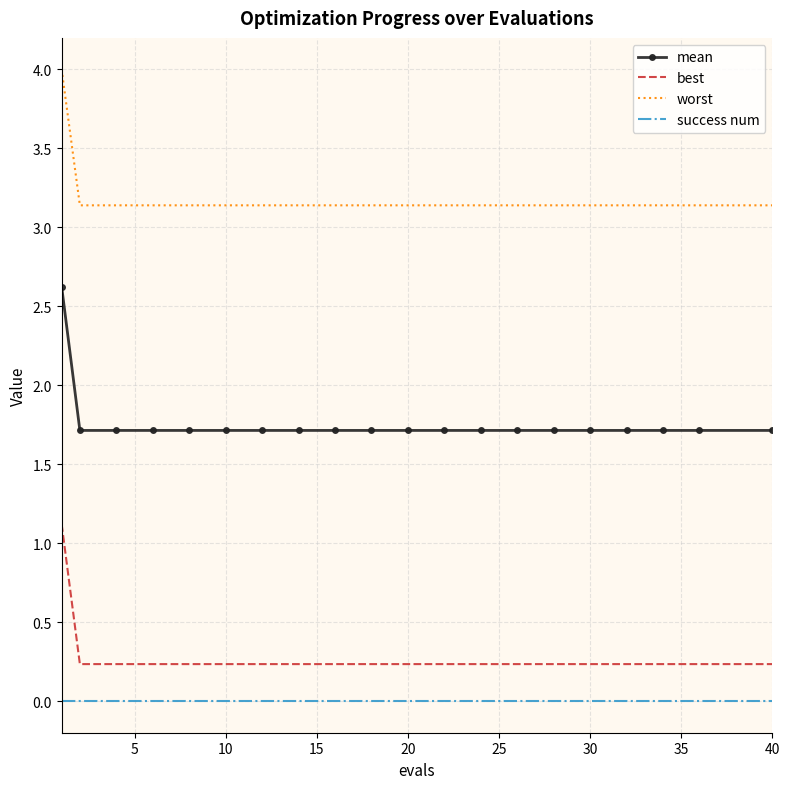

List the series in order of their peak value, lowest first.

success num, best, mean, worst